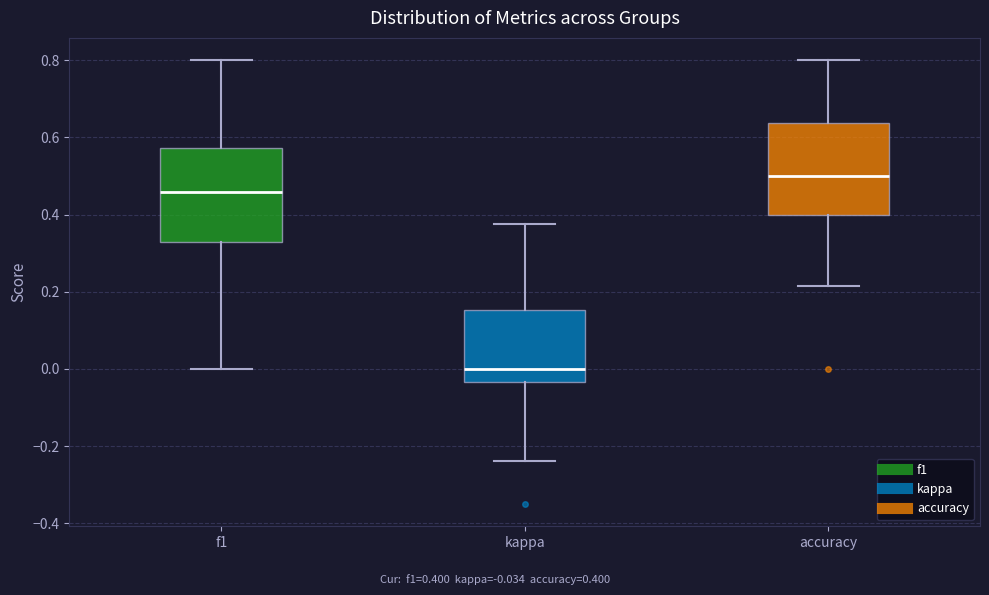

Reading left to right, transcribe this box plot: for each box, give where its median line is, the range the box spans, and where its two whiskers end, as read against the y-axis. The values are not printed on the chart, so give them approximately, as read against the axis.

f1: median 0.46, box 0.32 to 0.58, whiskers 0.00 to 0.80
kappa: median 0.00, box -0.04 to 0.16, whiskers -0.24 to 0.38
accuracy: median 0.50, box 0.40 to 0.64, whiskers 0.22 to 0.80